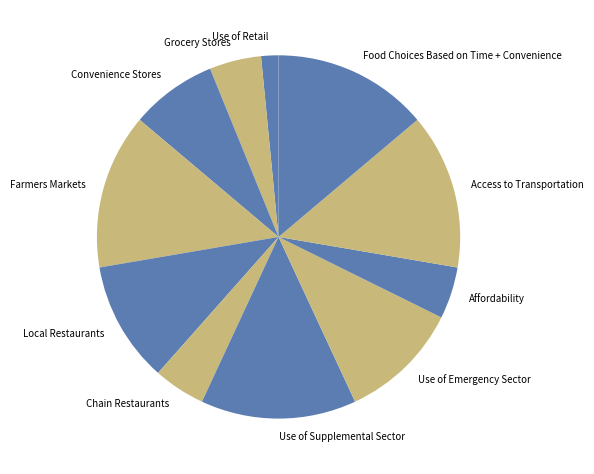

Combined, do Use of Supplemental Sector and Access to Transportation account for over 50%?

No